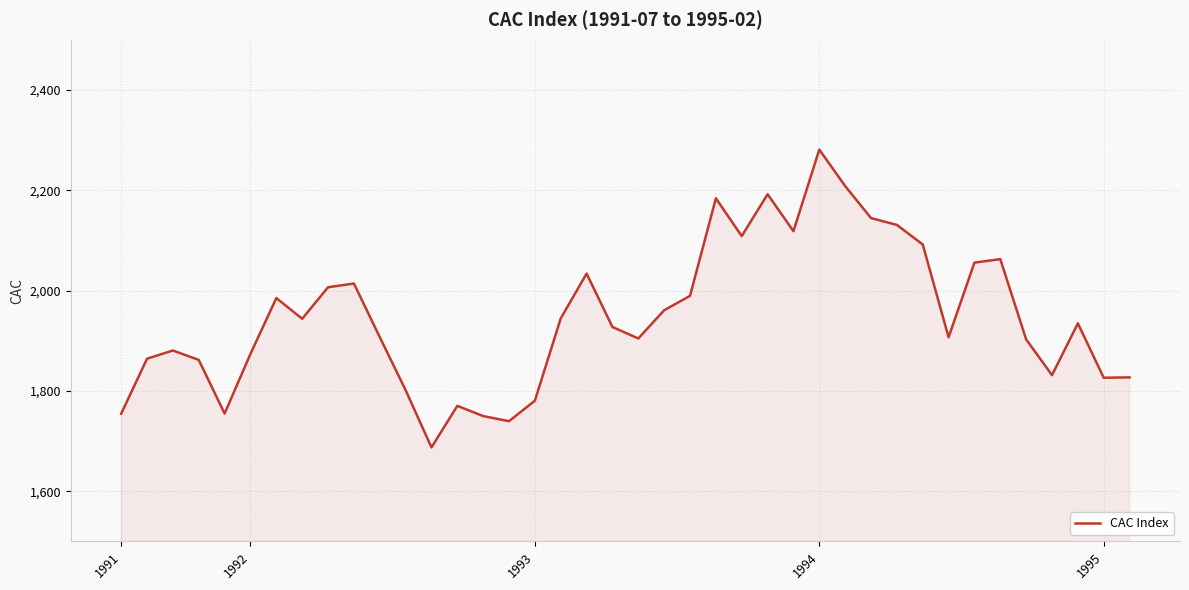

What is the greatest value displayed?

2281.0